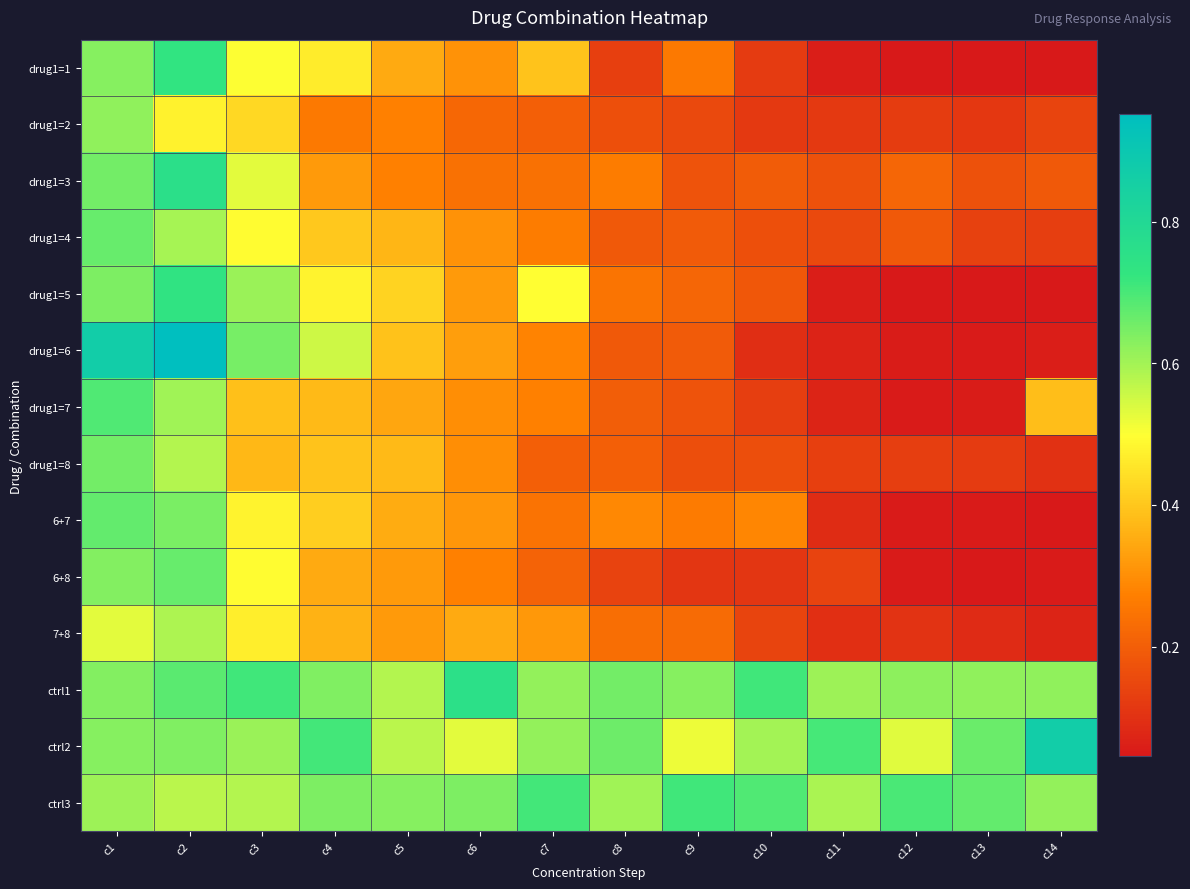

Which series has the widest spread of values?

drug1=6